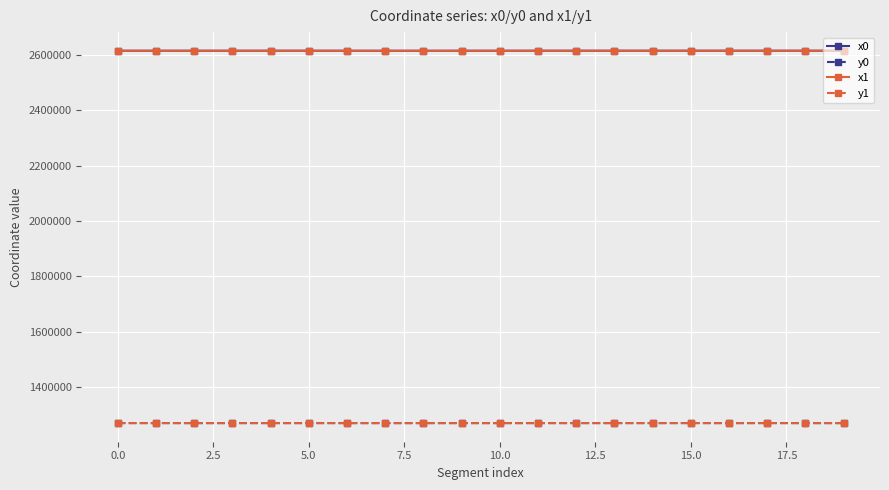

How many data points in y1 are above 1270233?

10